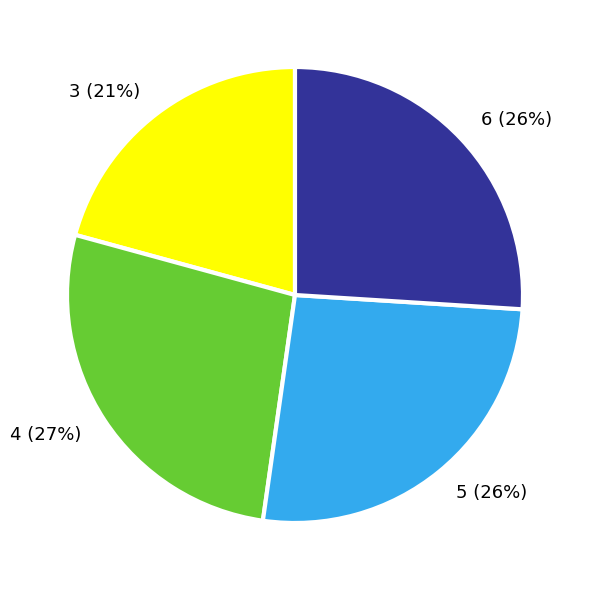

Is it true that 3 is 31% of the pie?

False